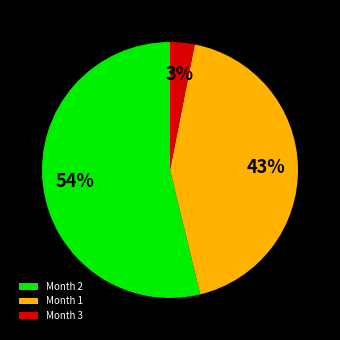

Is Month 3 the majority of the pie?

No